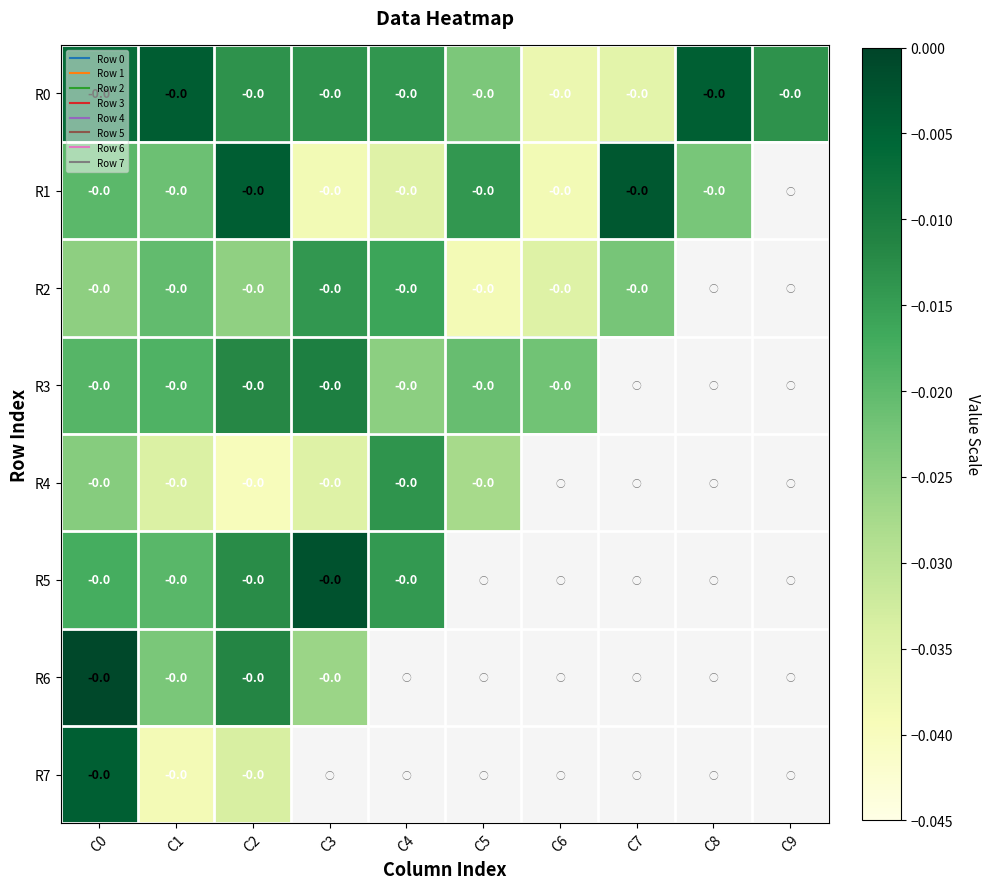

Where is R5 nearest to the value 0?

C3